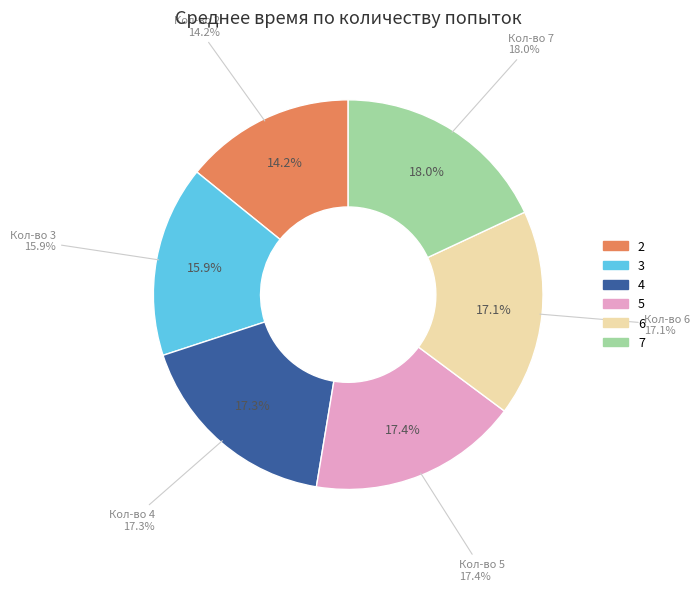

Count the number of slices in the pie.

6